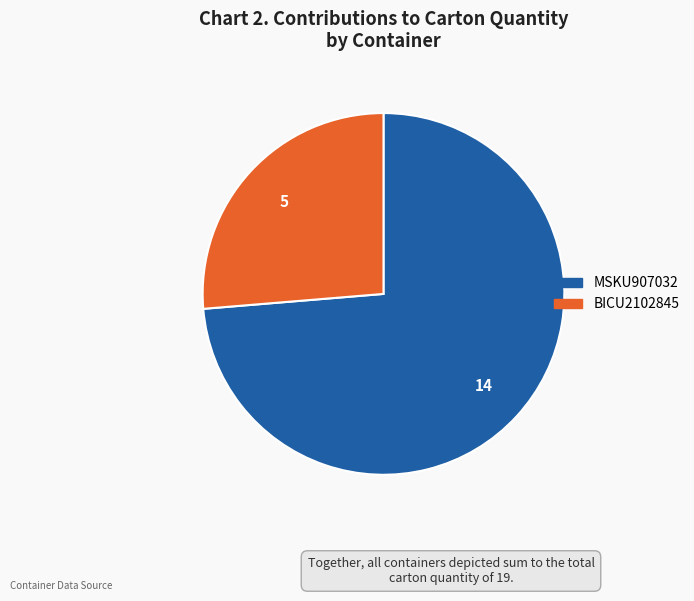

Is there a majority slice in this chart?

Yes